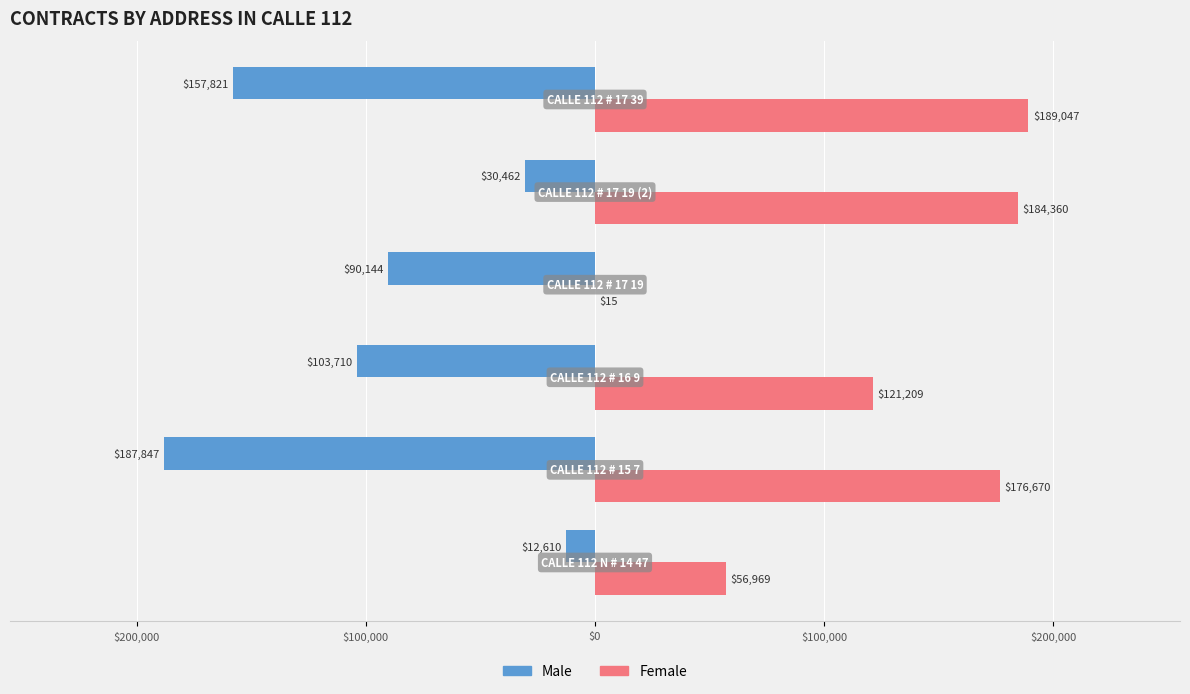

What are all the series names shown in the legend?

Male, Female